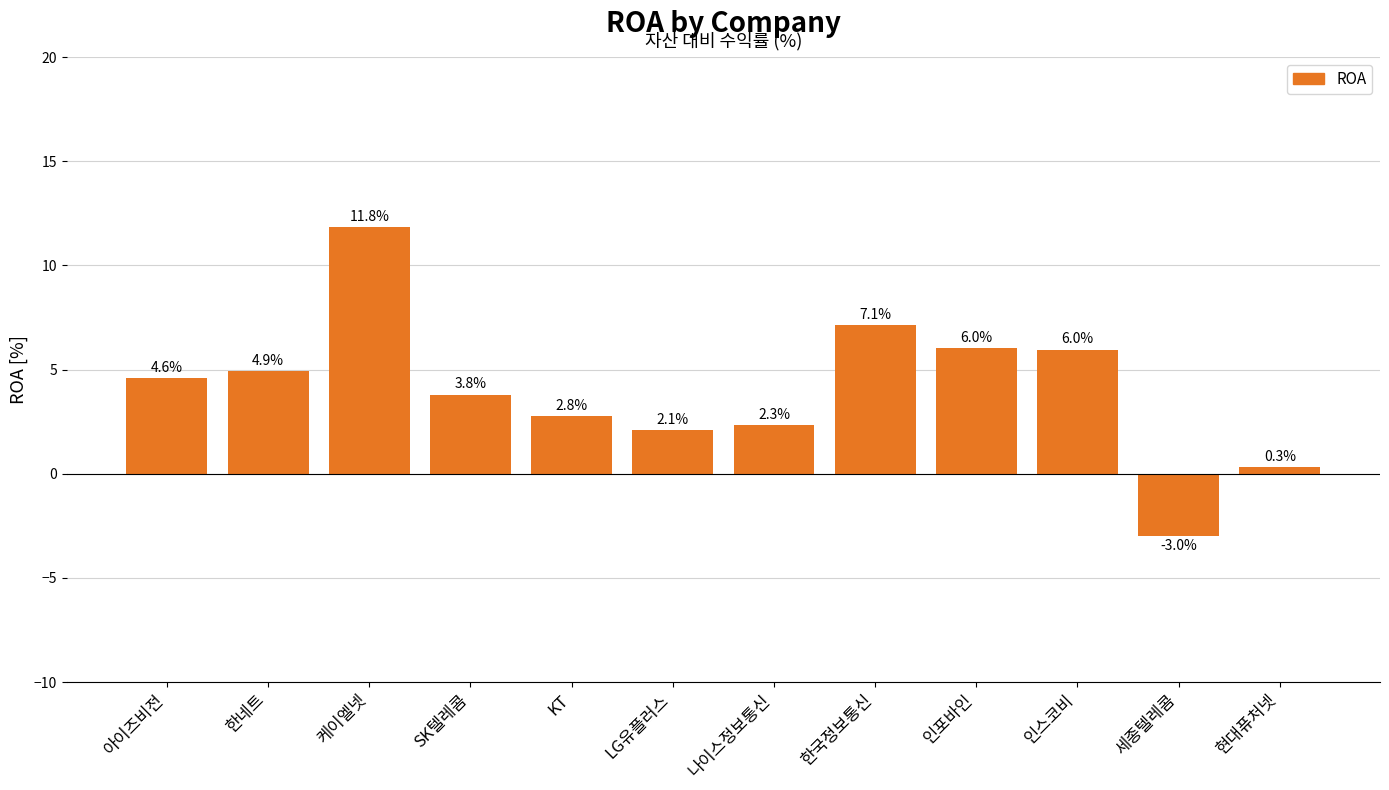

Which has a higher value, 케이엘넷 or LG유플러스?

케이엘넷